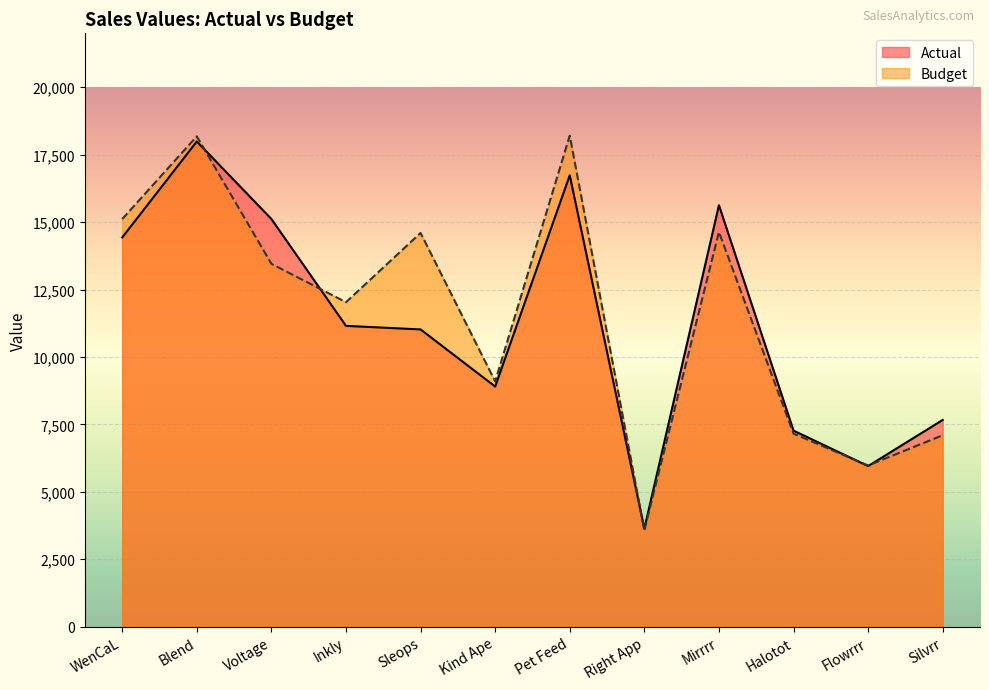

How many interior local valleys does the Budget series have?

4